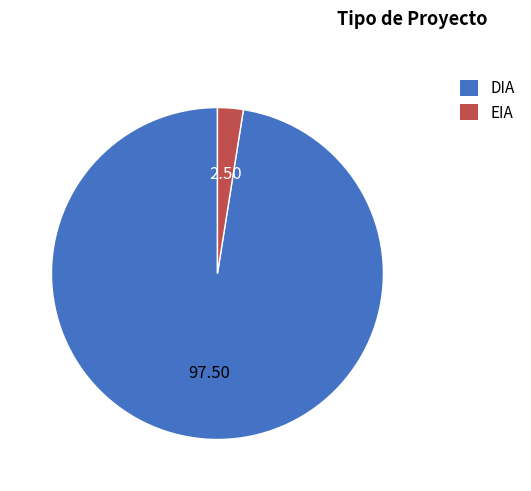

Which category accounts for the majority?

DIA